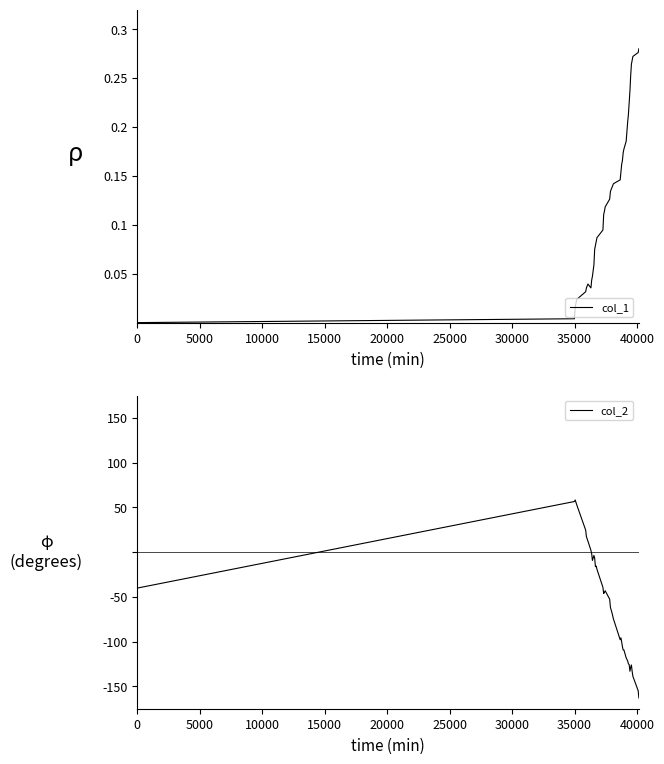

What is the lowest value of the col_2 series?

-163.0